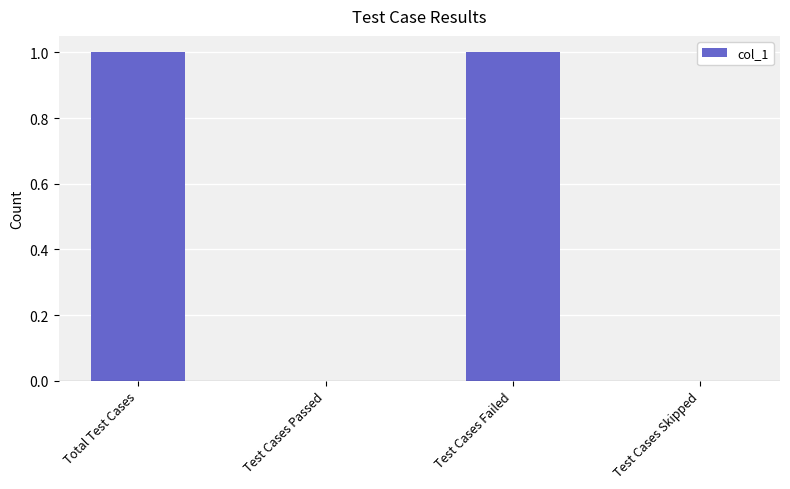

Between Test Cases Failed and Test Cases Passed, which is larger?

Test Cases Failed